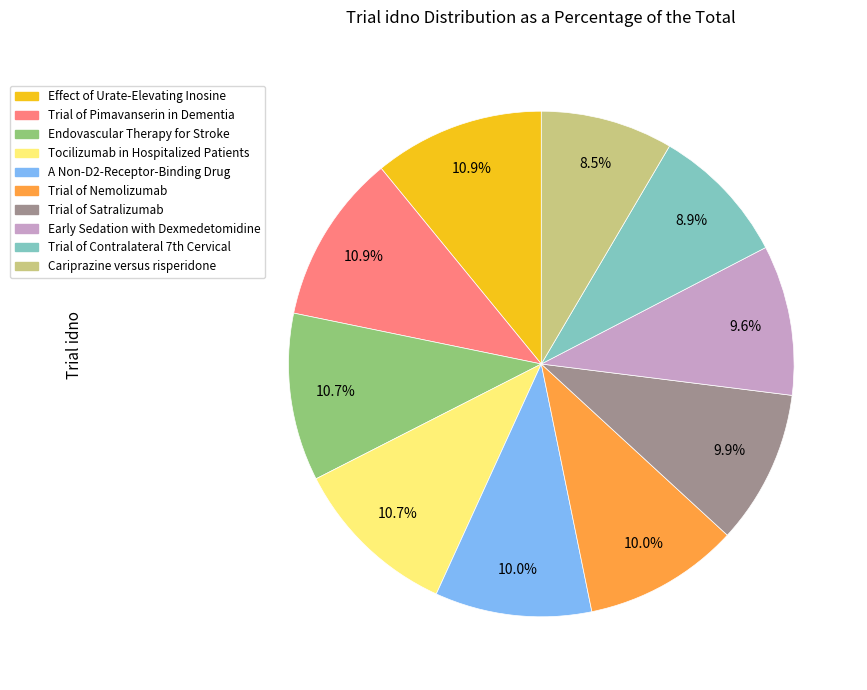

Is there a majority slice in this chart?

No